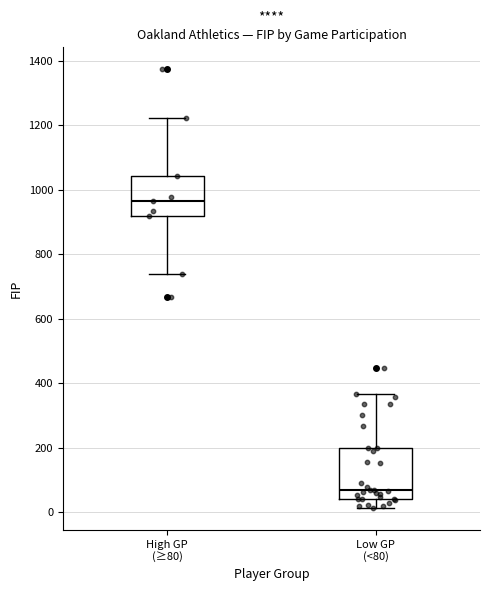

Reading left to right, read every box against the y-axis: the position of its median line, the range the box covers, and the ends of its whiskers. The values are not printed on the chart, so give them approximately, as read against the axis.

High GP (≥80): median 960, box 920 to 1040, whiskers 740 to 1220
Low GP (<80): median 60, box 40 to 200, whiskers 20 to 360